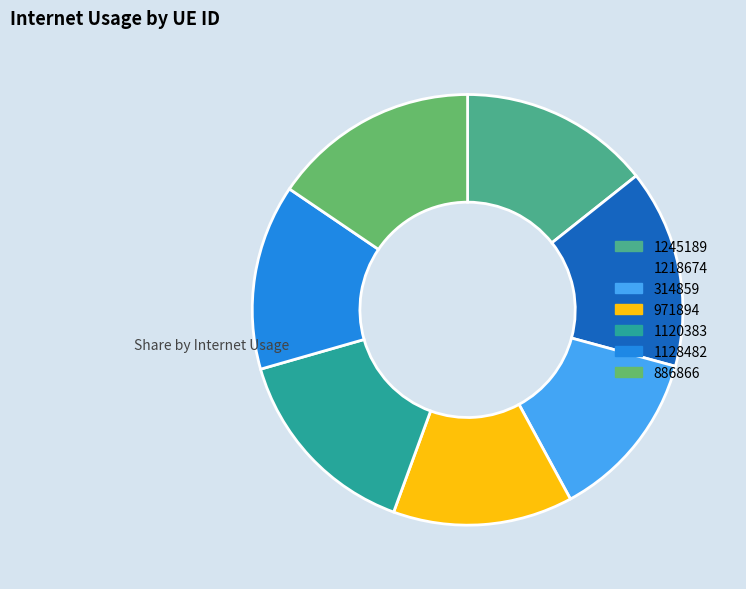

What is the ratio of the value at 886866 to the value at 1128482?

1.1